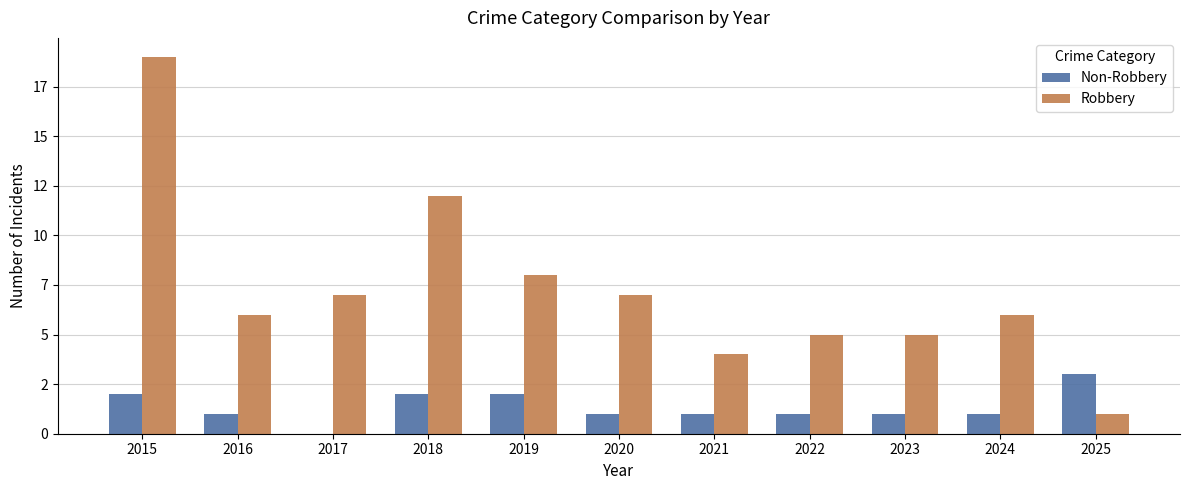

At which label does Robbery first exceed 6?

2015